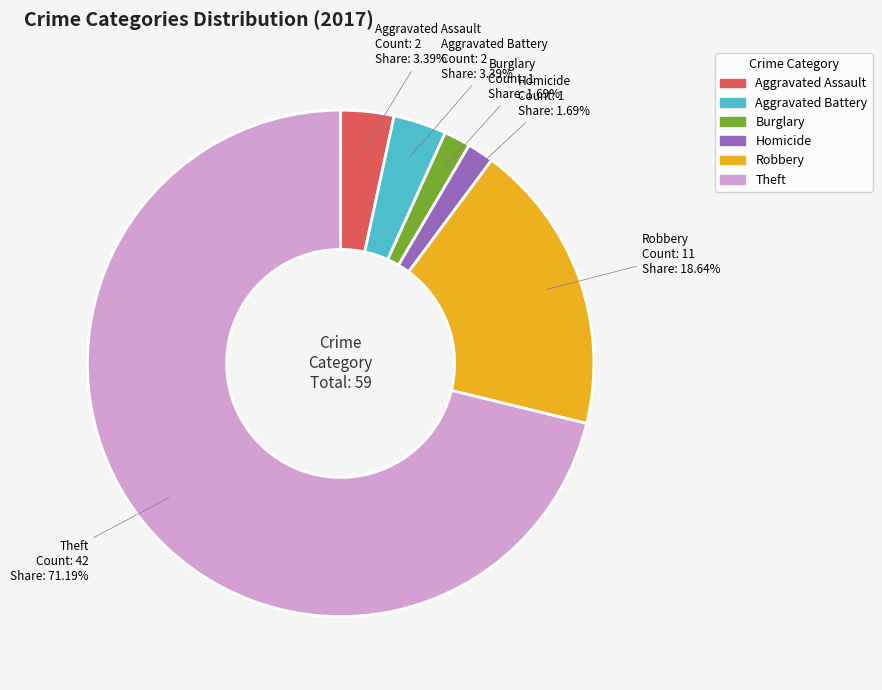

Is there a majority slice in this chart?

Yes